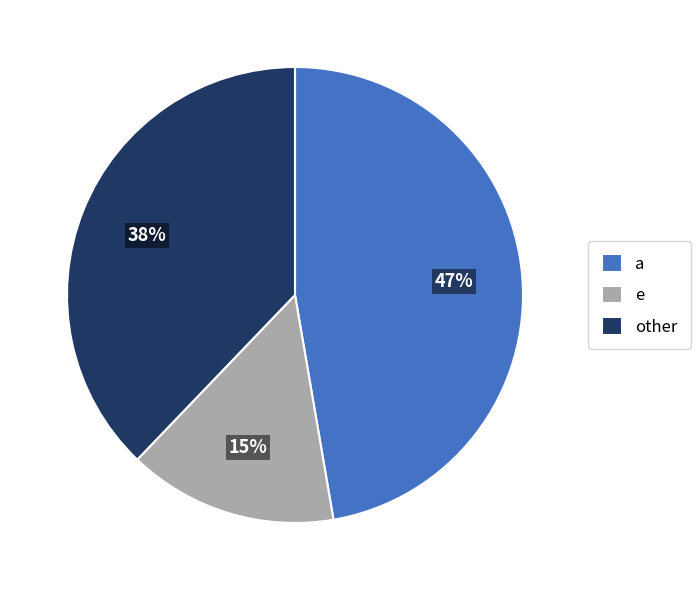

To the nearest percent, what portion does e represent?

15%